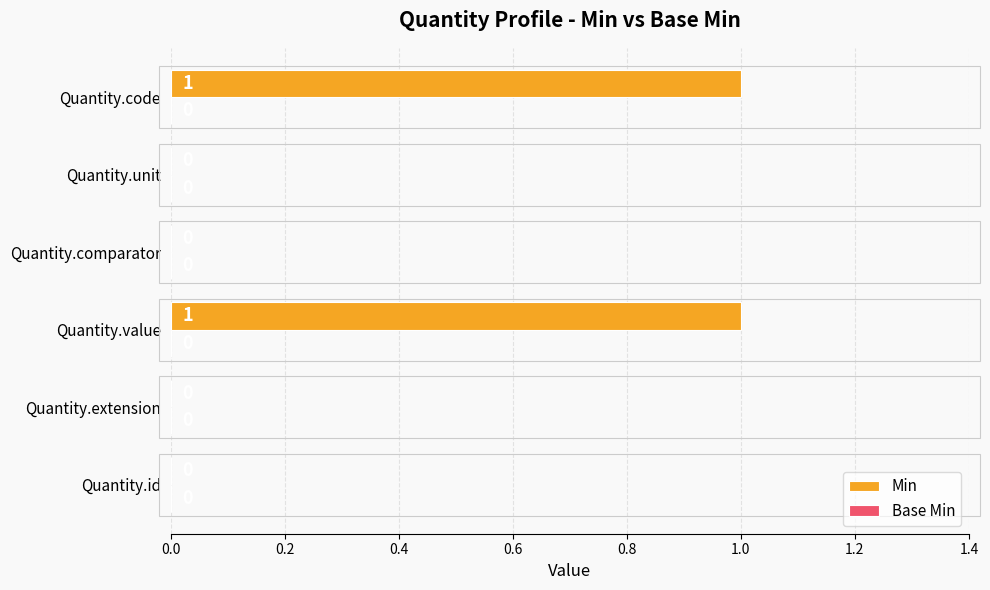

Between Quantity.code and Quantity.unit, which is larger?

Quantity.code